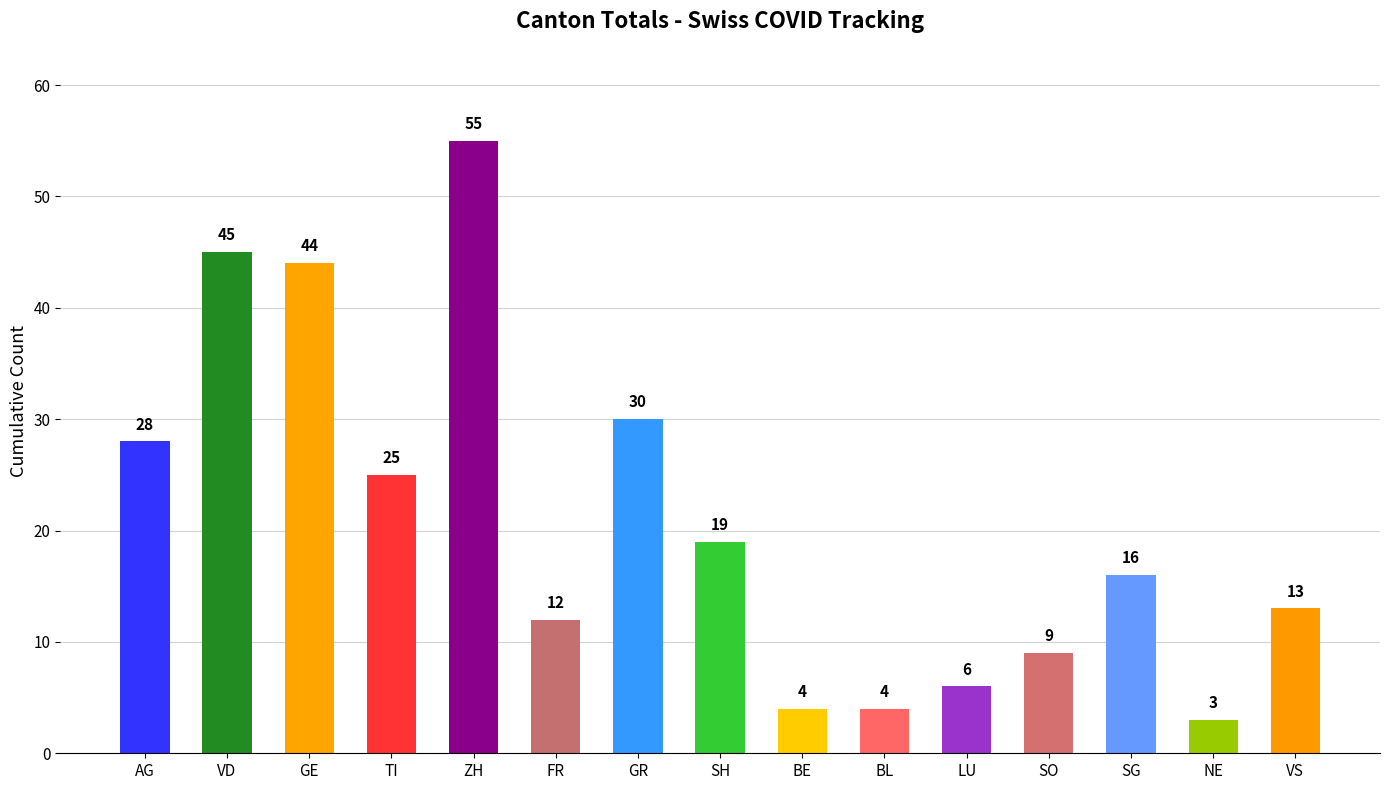

What is the approximate value at BE, to the nearest 5?

5